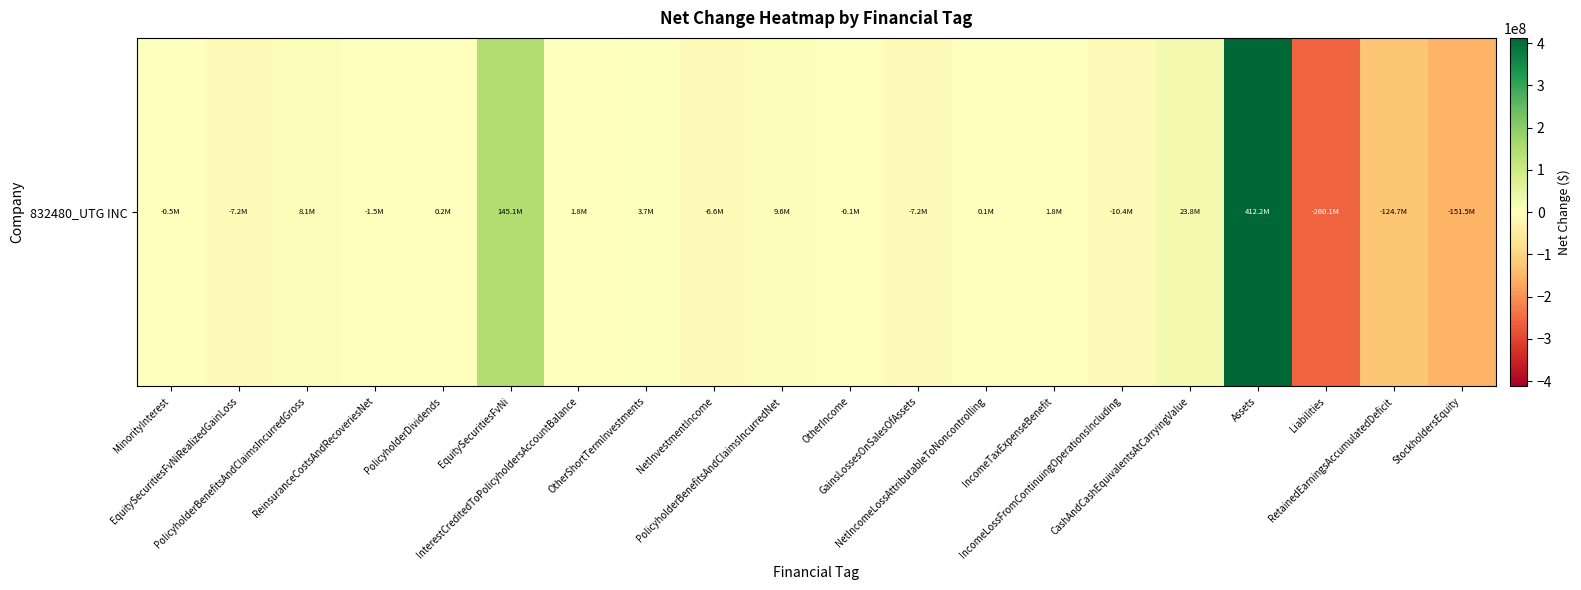

What is the greatest value displayed?

412177762